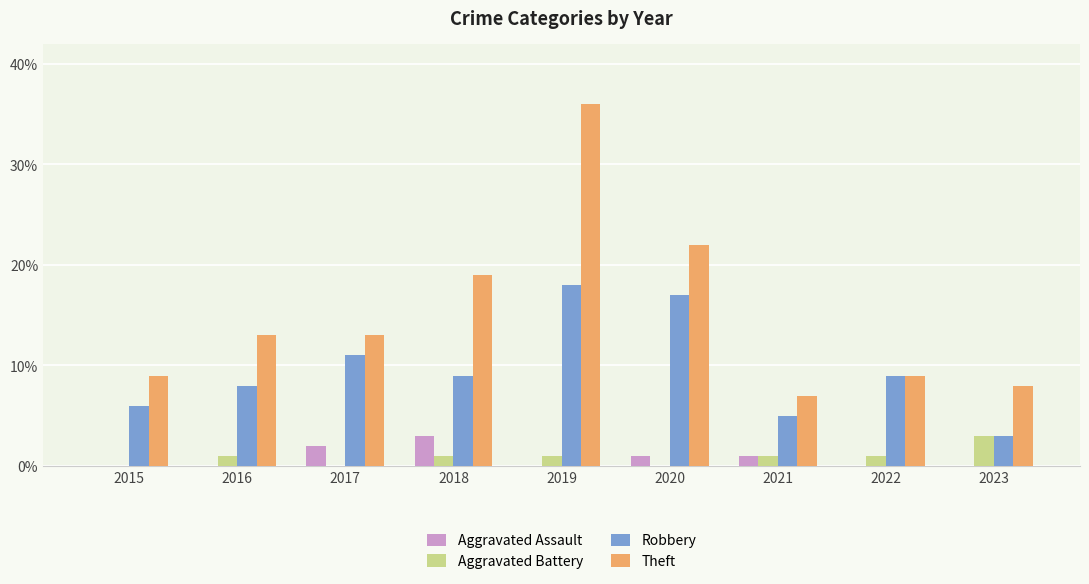

Reading left to right, extract all data points from this chart.

Aggravated Assault: 2015=0	2016=0	2017=2	2018=3	2019=0	2020=1	2021=1	2022=0	2023=0
Aggravated Battery: 2015=0	2016=1	2017=0	2018=1	2019=1	2020=0	2021=1	2022=1	2023=3
Robbery: 2015=6	2016=8	2017=11	2018=9	2019=18	2020=17	2021=5	2022=9	2023=3
Theft: 2015=9	2016=13	2017=13	2018=19	2019=36	2020=22	2021=7	2022=9	2023=8